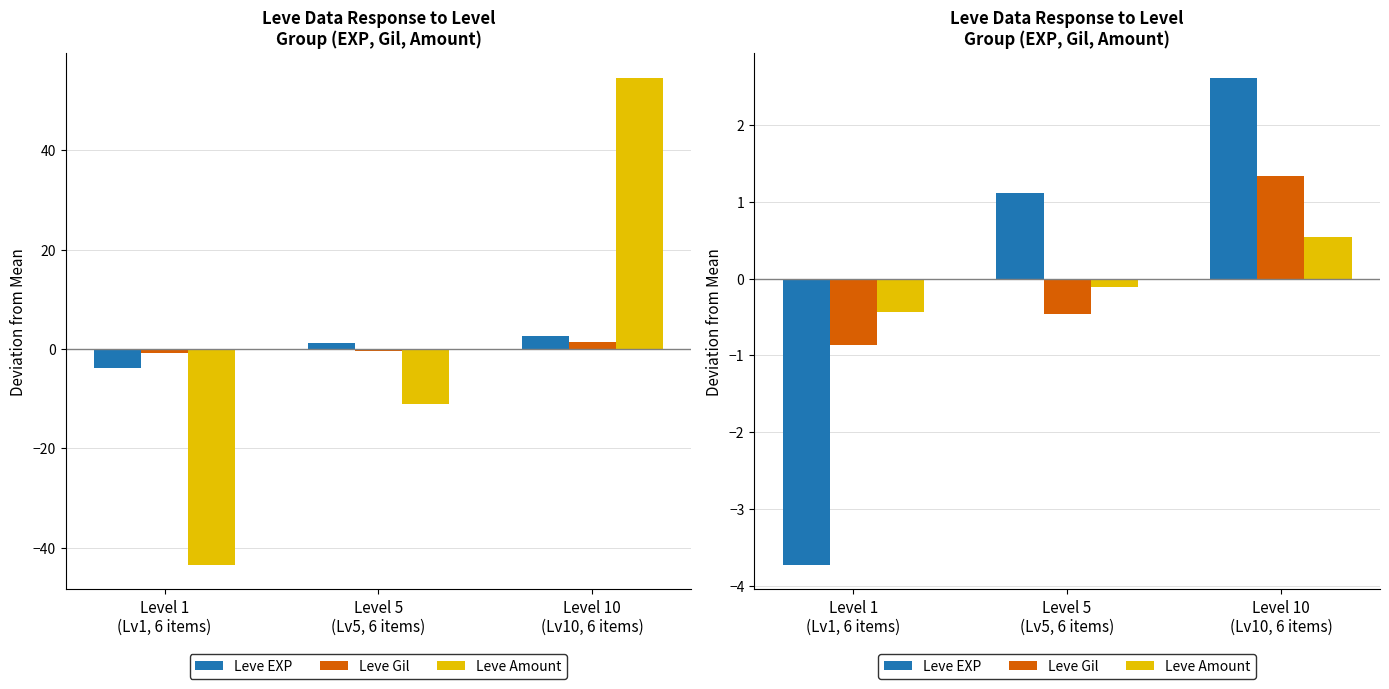

Which has a higher value, Level 10
(Lv10, 6 items) or Level 5
(Lv5, 6 items)?

Level 10
(Lv10, 6 items)